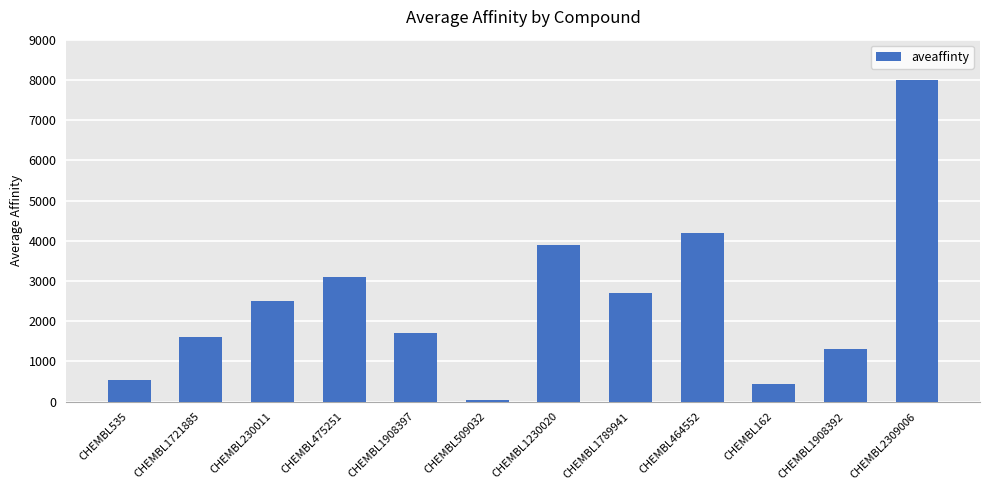

How many series are shown in this chart?

1